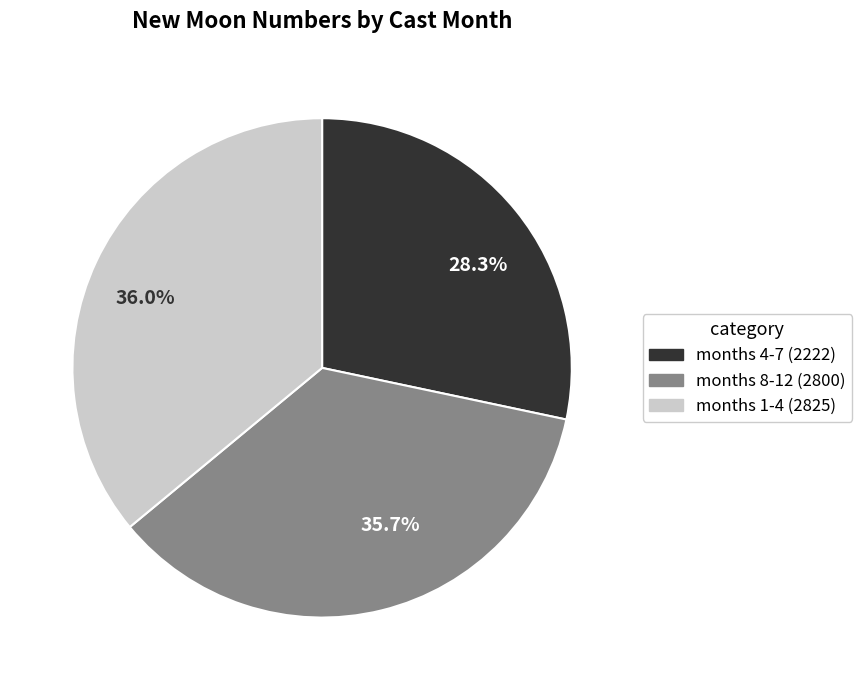

Approximately how many times larger is the value at 36.0% compared to 35.7%?

1.0